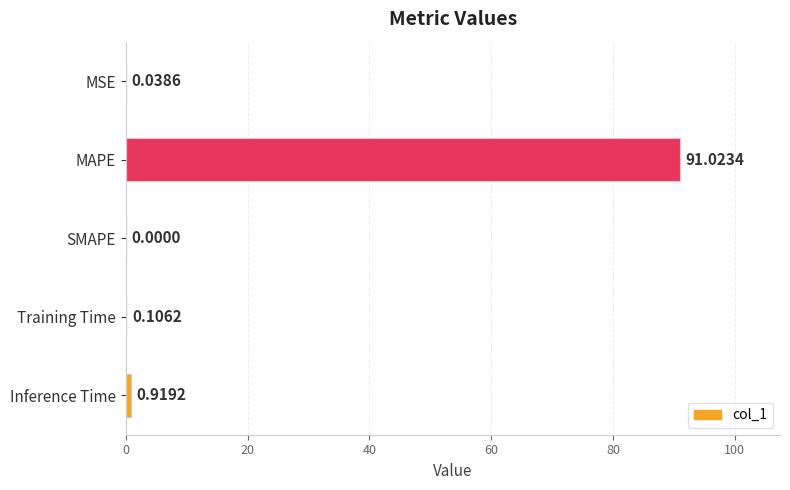

What is the change in value from MSE to MAPE?

+91.0